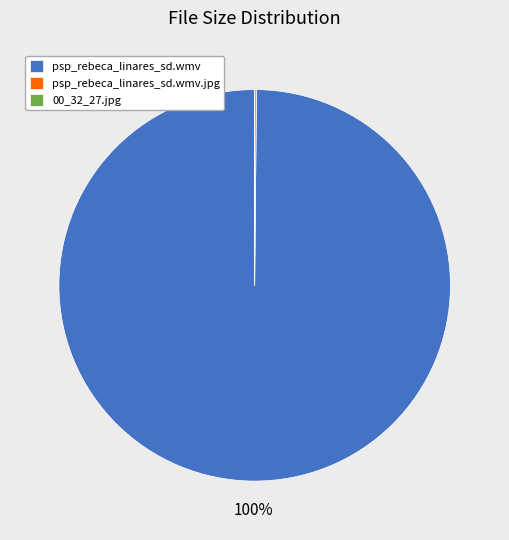

To the nearest percent, what is the difference between the largest and smallest slice percentages?

100%